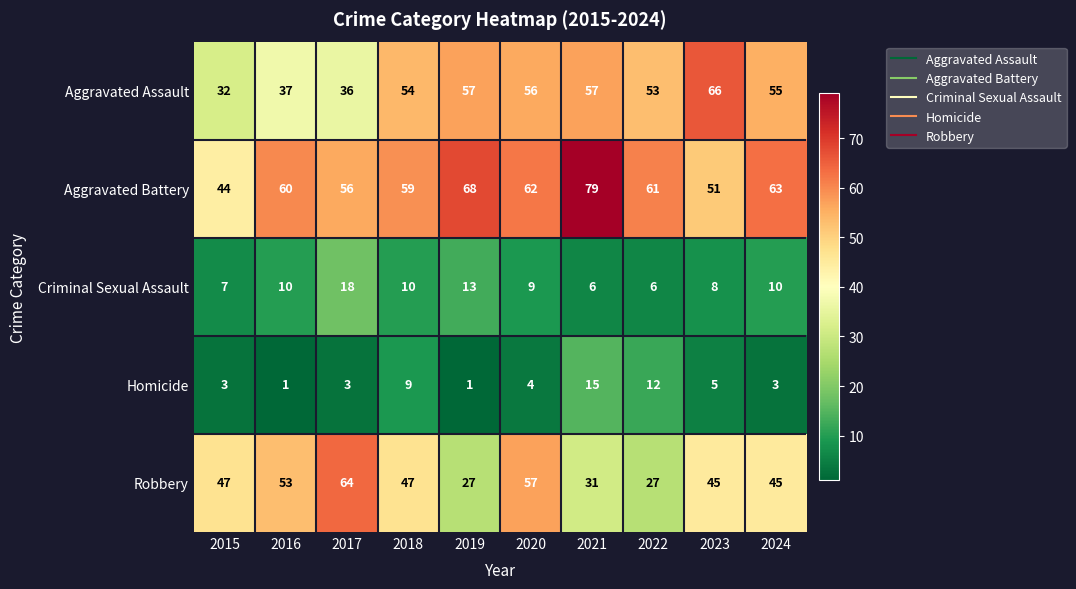

List the series in order of their peak value, highest first.

Aggravated Battery, Aggravated Assault, Robbery, Criminal Sexual Assault, Homicide